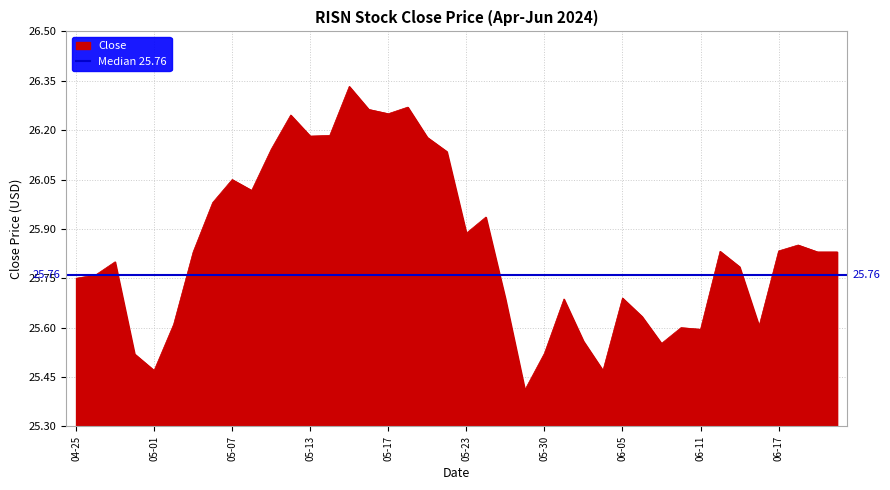

How many data points does each series have?

40